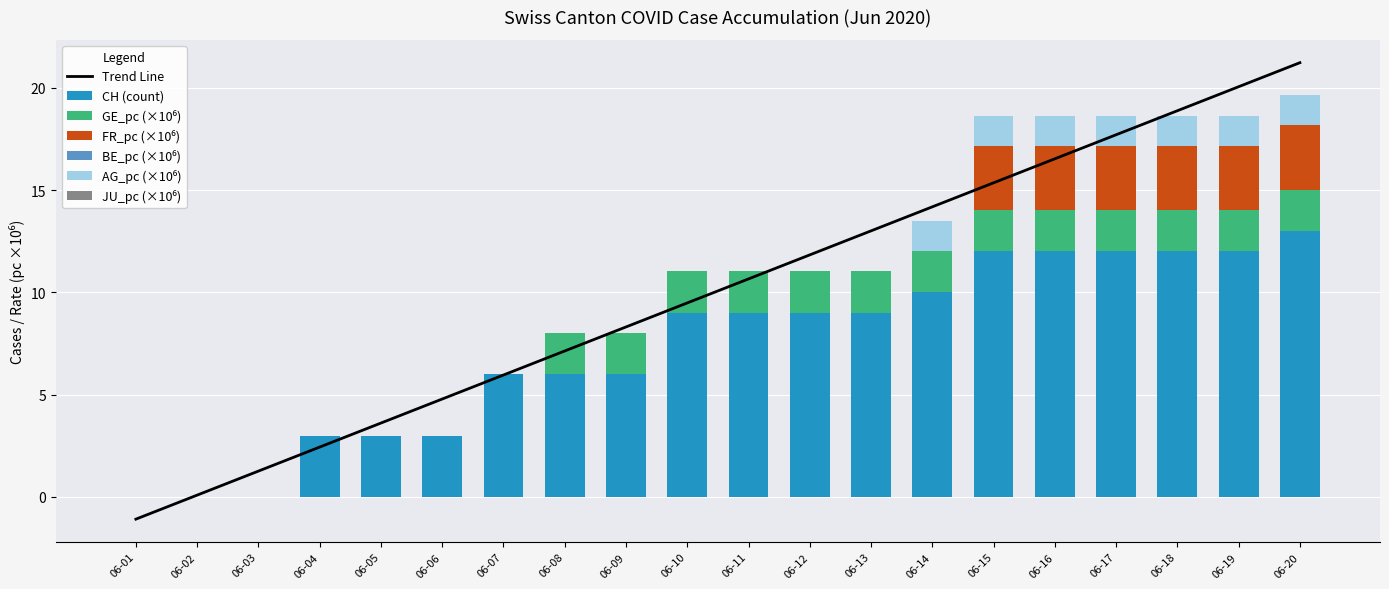

At which label does CH (count) reach its peak?

06-20